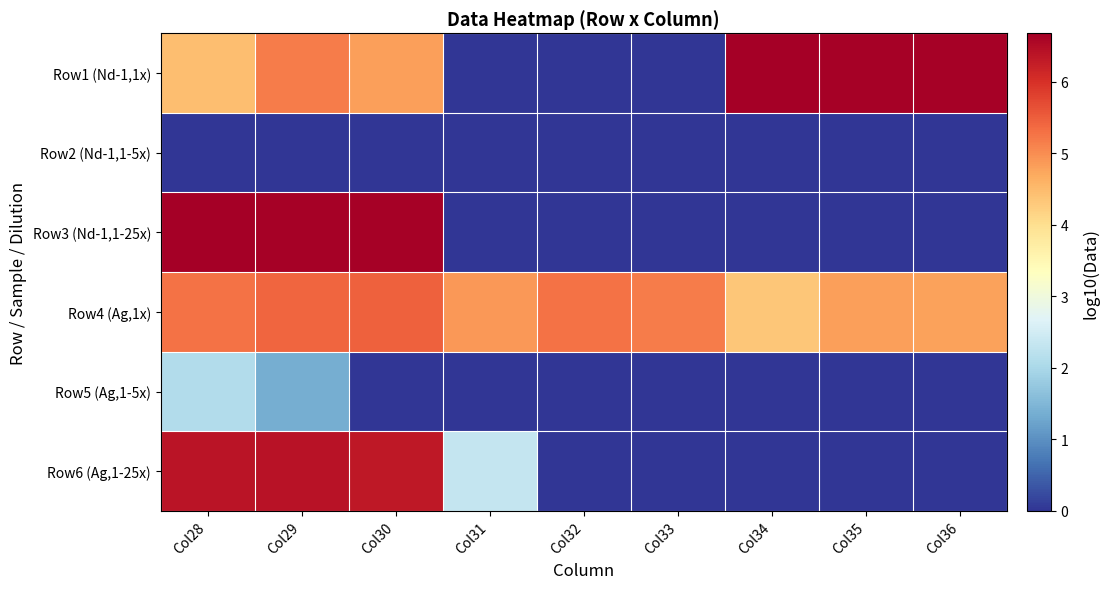

At which category is the sum across all series the highest?

Col29